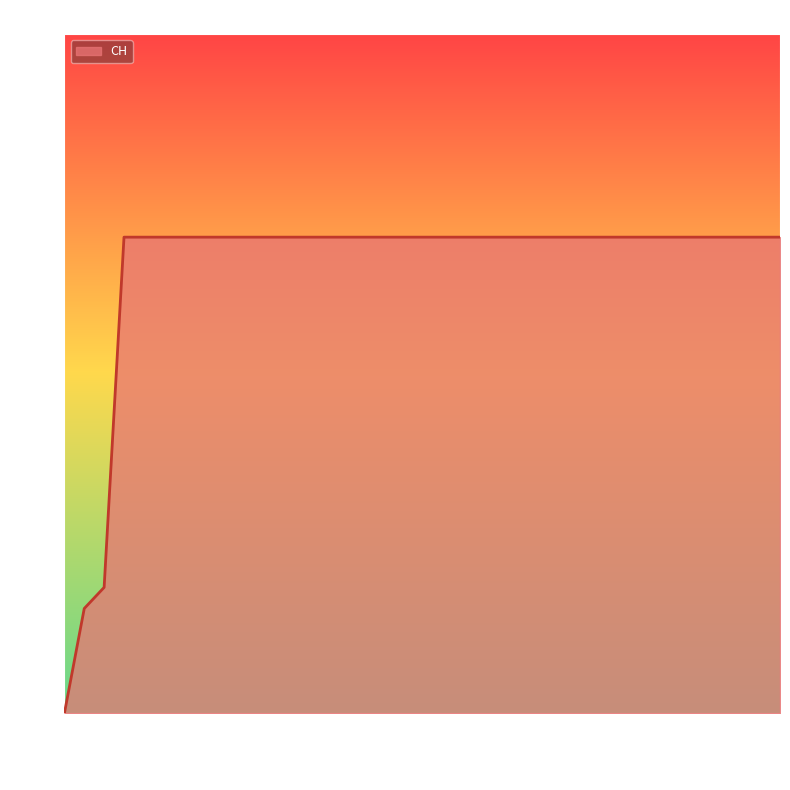

How many lines are shown in the chart?

1